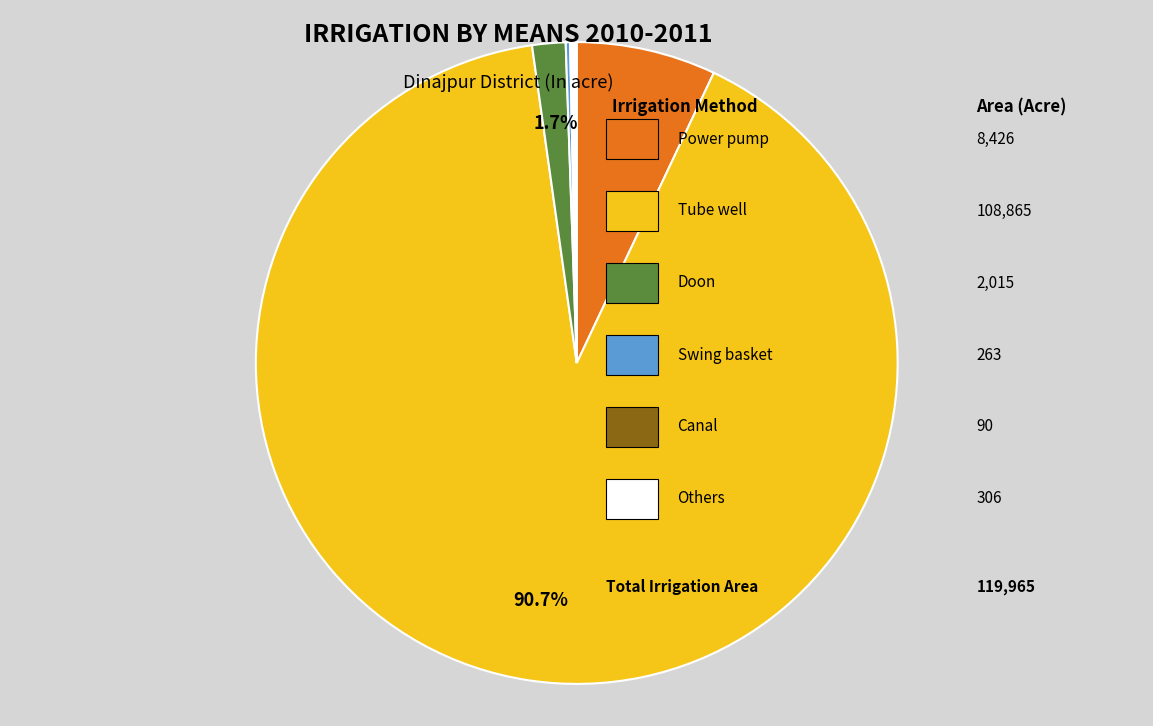

Does any single category account for the majority?

Yes